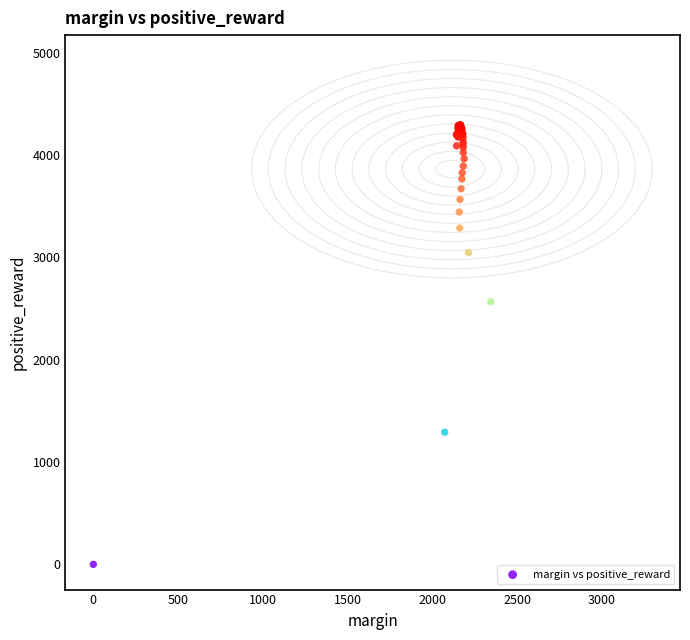

What Y value in the scatter plot is closest to 2147?

2567.0